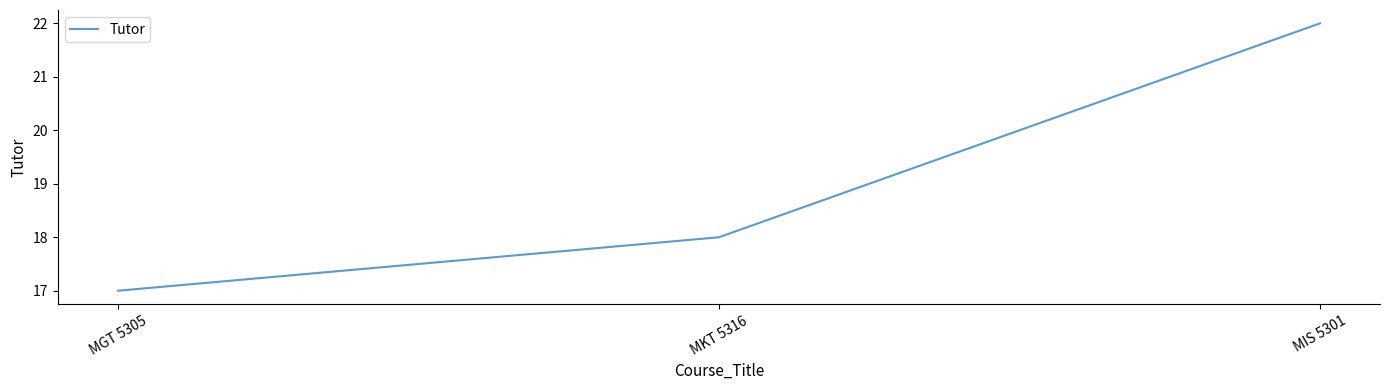

Read the value at MIS 5301.

22